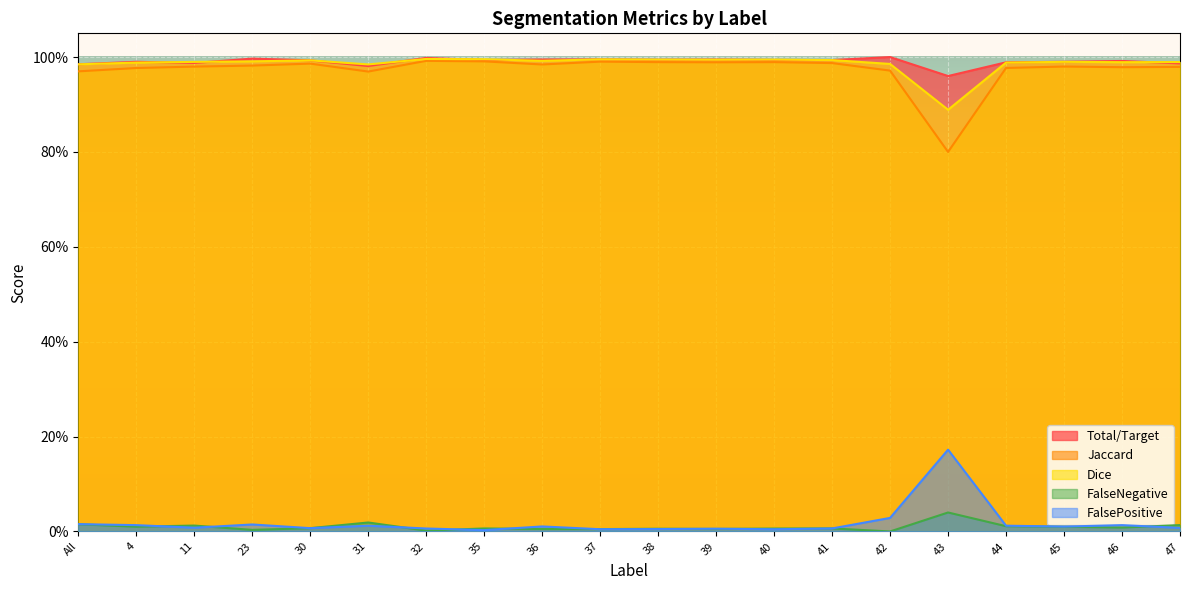

True or false: FalseNegative and Dice intersect in this chart.

False